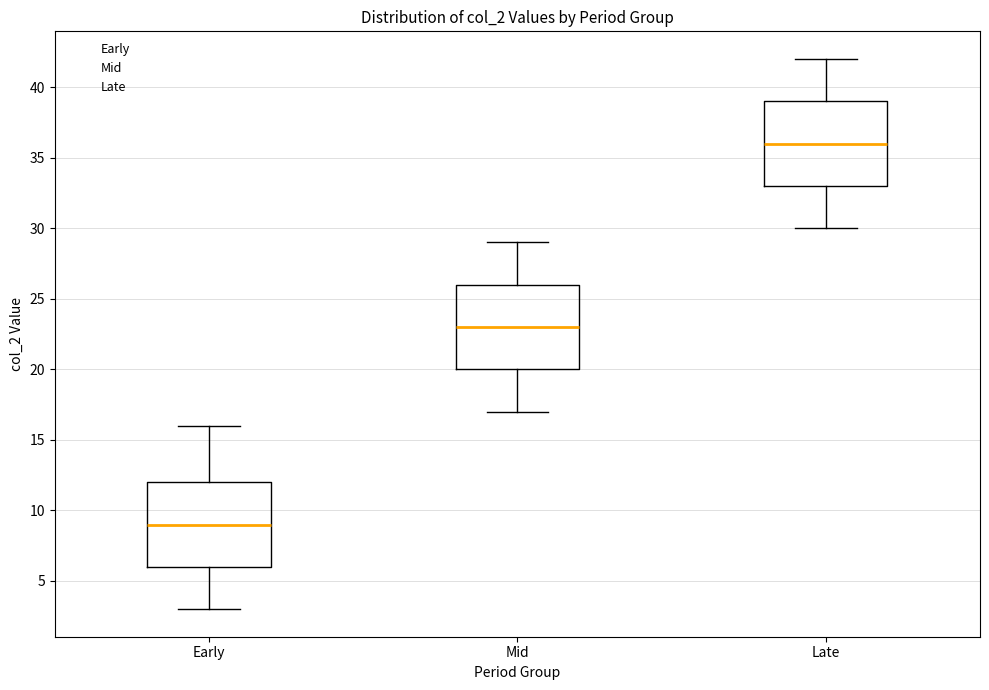

Where does the upper whisker of the box for Mid end on the y-axis? The values are not printed on the chart, so give them approximately, as read against the axis.

29